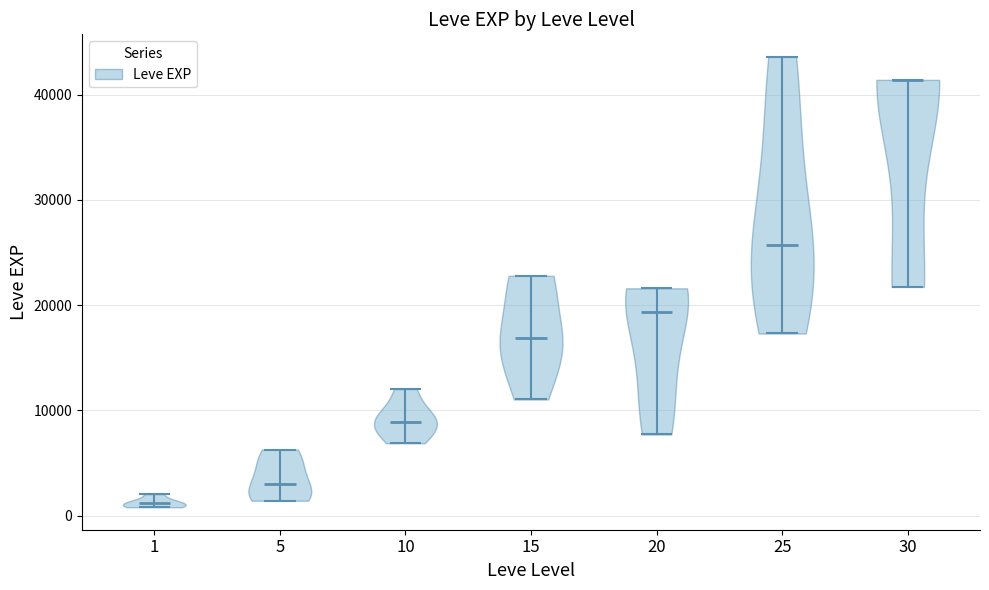

Reading left to right, read every violin against the y-axis: where its median line is, and the lowest and highest points it reaches. The values are not printed on the chart, so give them approximately, as read against the axis.

1: median line 1000, lowest point 1000, highest point 2000
5: median line 3000, lowest point 1000, highest point 6000
10: median line 9000, lowest point 7000, highest point 12000
15: median line 17000, lowest point 11000, highest point 23000
20: median line 19000, lowest point 8000, highest point 22000
25: median line 26000, lowest point 17000, highest point 44000
30: median line 41000, lowest point 22000, highest point 41000